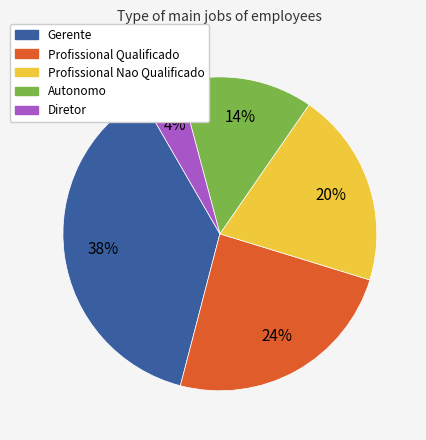

Is the sum of Diretor and Profissional Nao Qualificado greater than half?

No